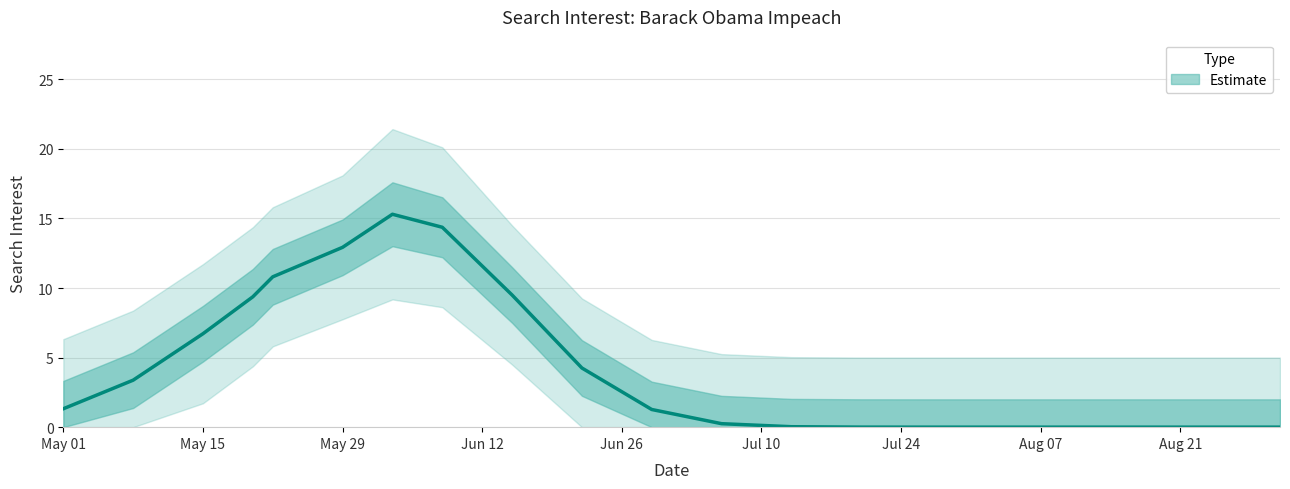

The chart shows a value of -14.9 at 2016-05-08. True or false?

False